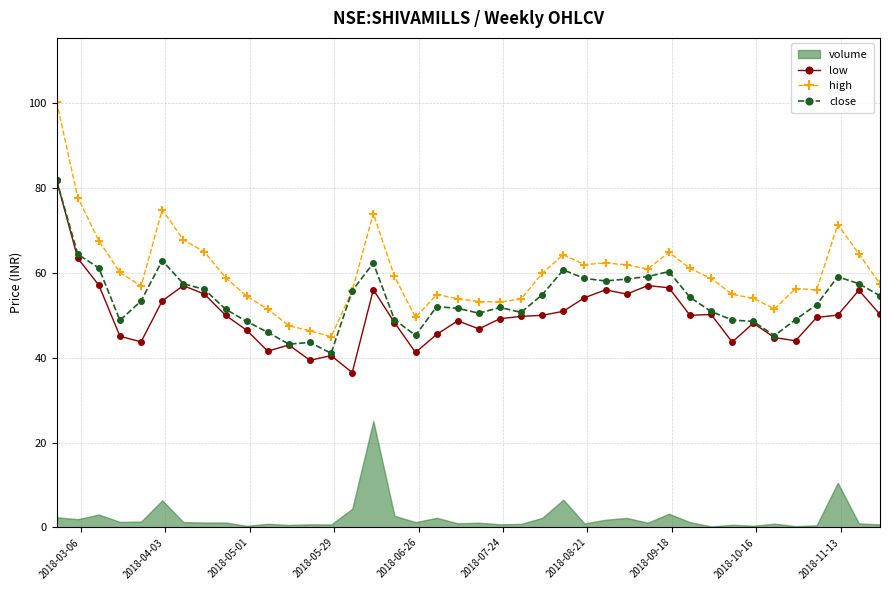

How many interior local peaks does the low series have?

10